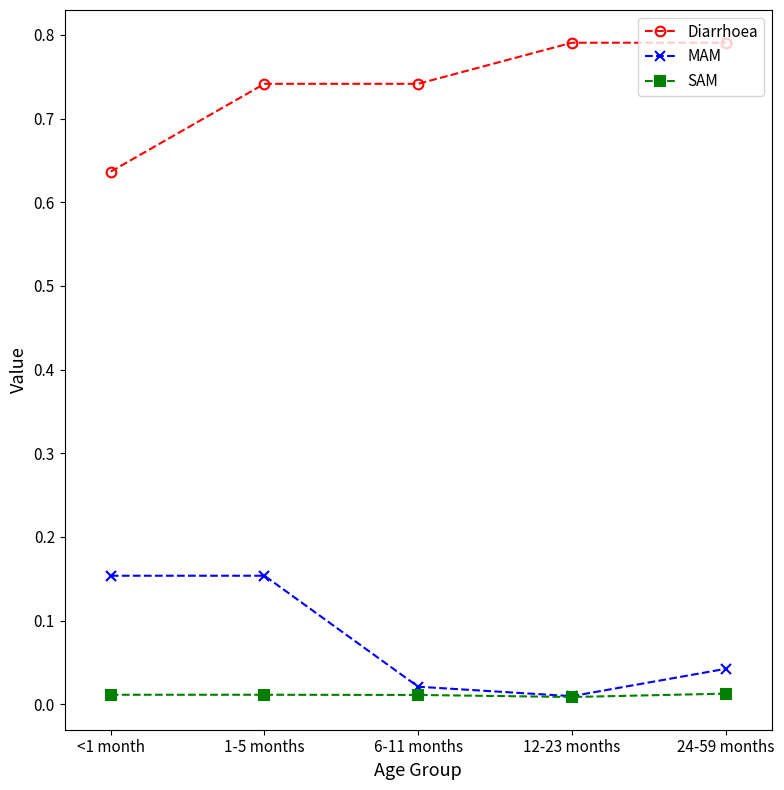

The value of Diarrhoea at 24-59 months is 0.2. True or false?

False